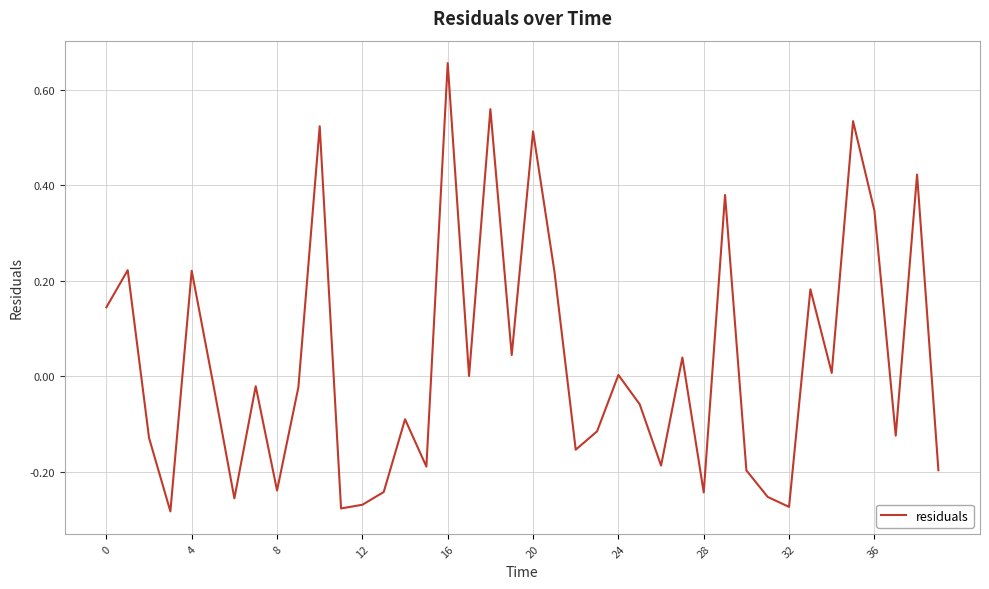

At which category does the chart reach its peak across all series?

16